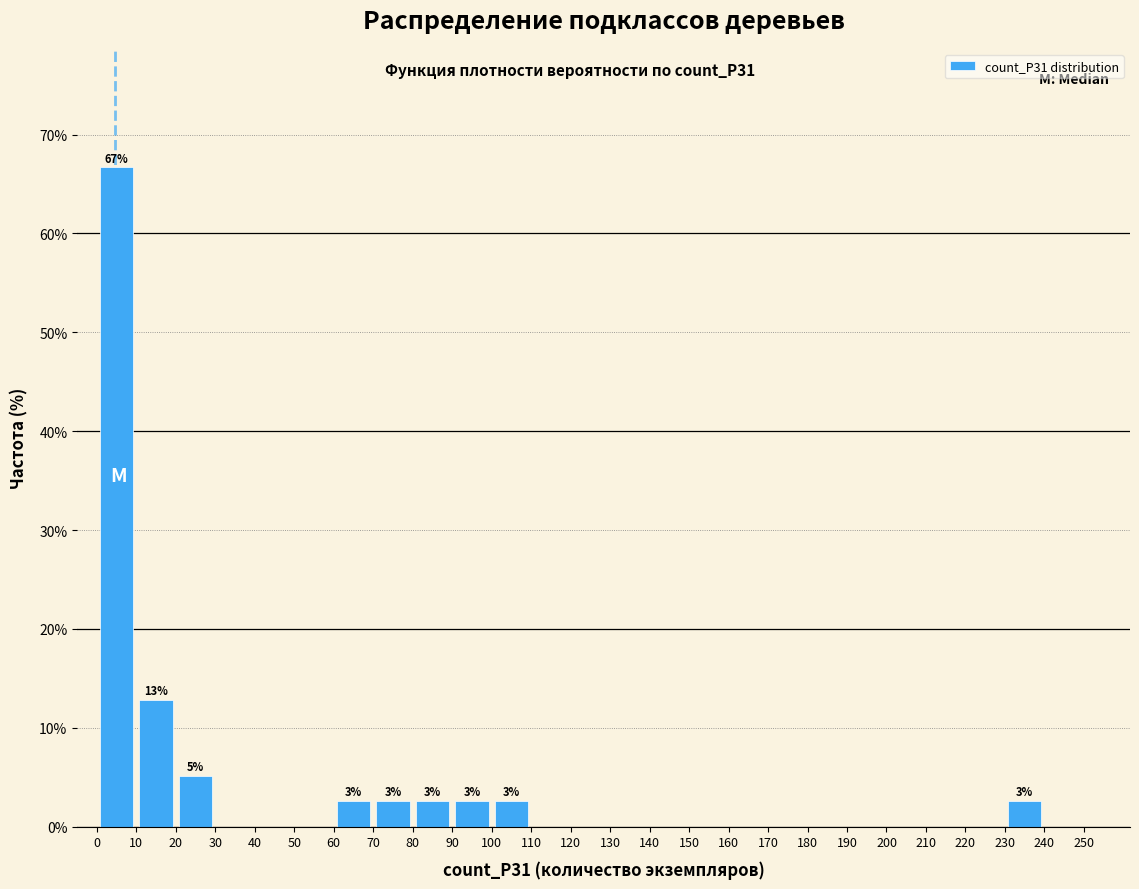

Which range on the x-axis has the tallest bar?

0 to 10